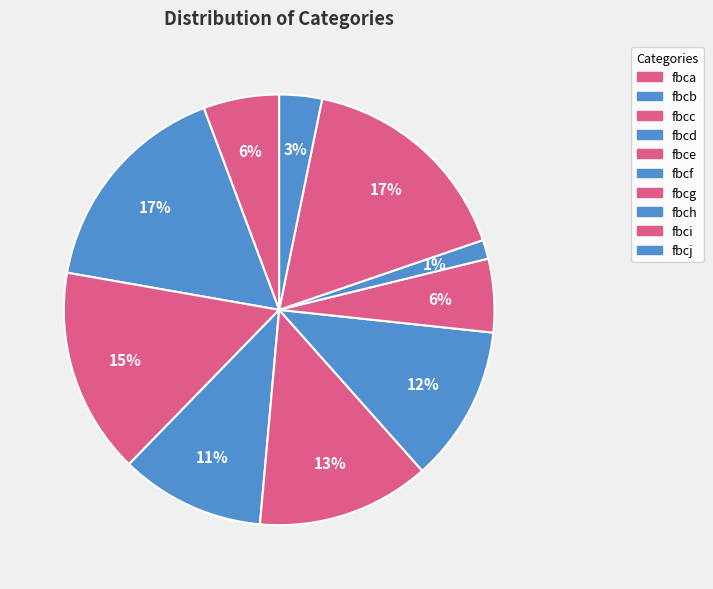

Which slice is the largest?

fbcb